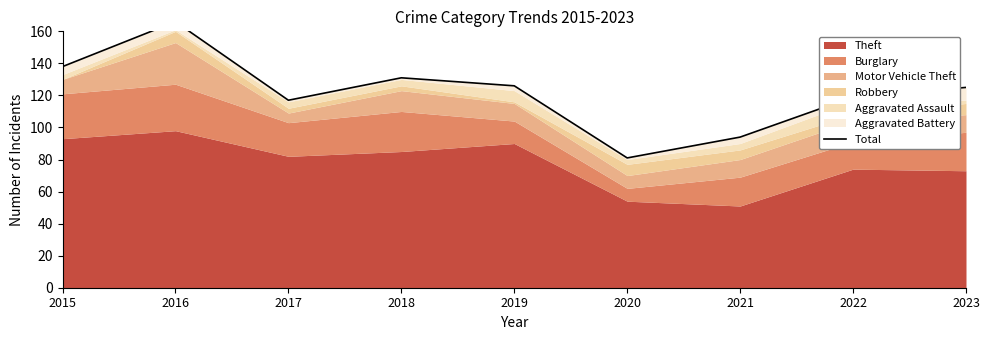

What is the difference between the second highest and second lowest values?

44